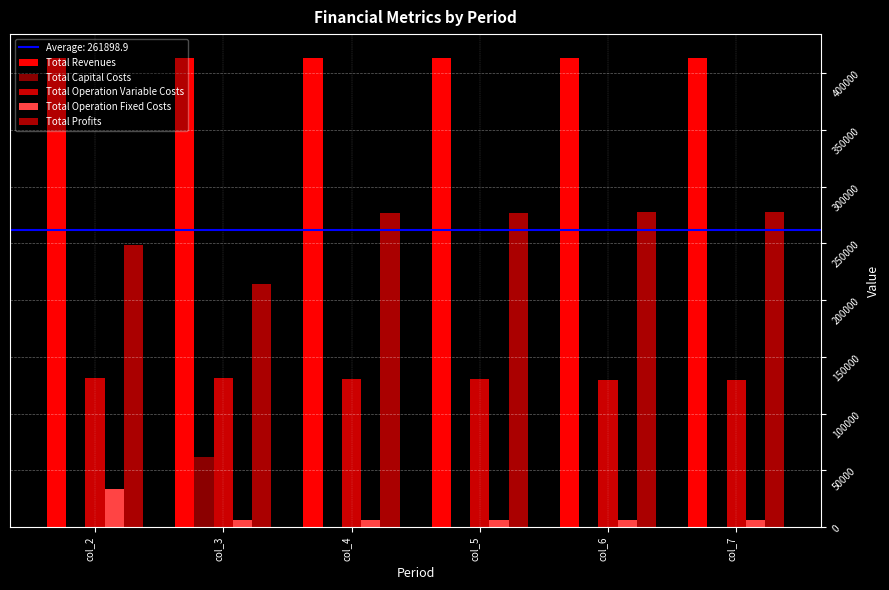

At which category is the sum across all series the highest?

col_2